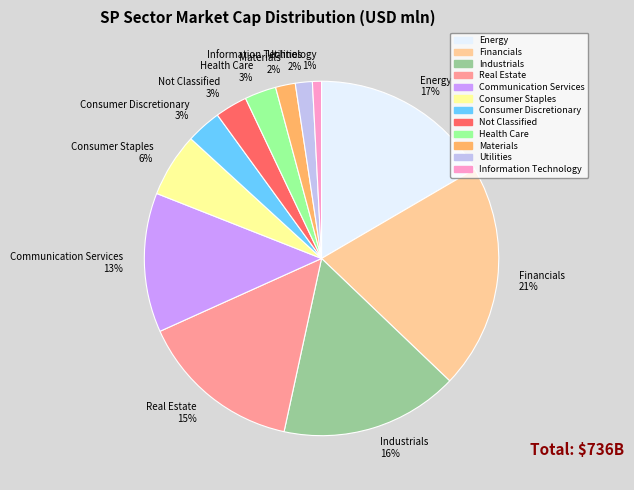

Does Communication Services represent more than half of the total?

No